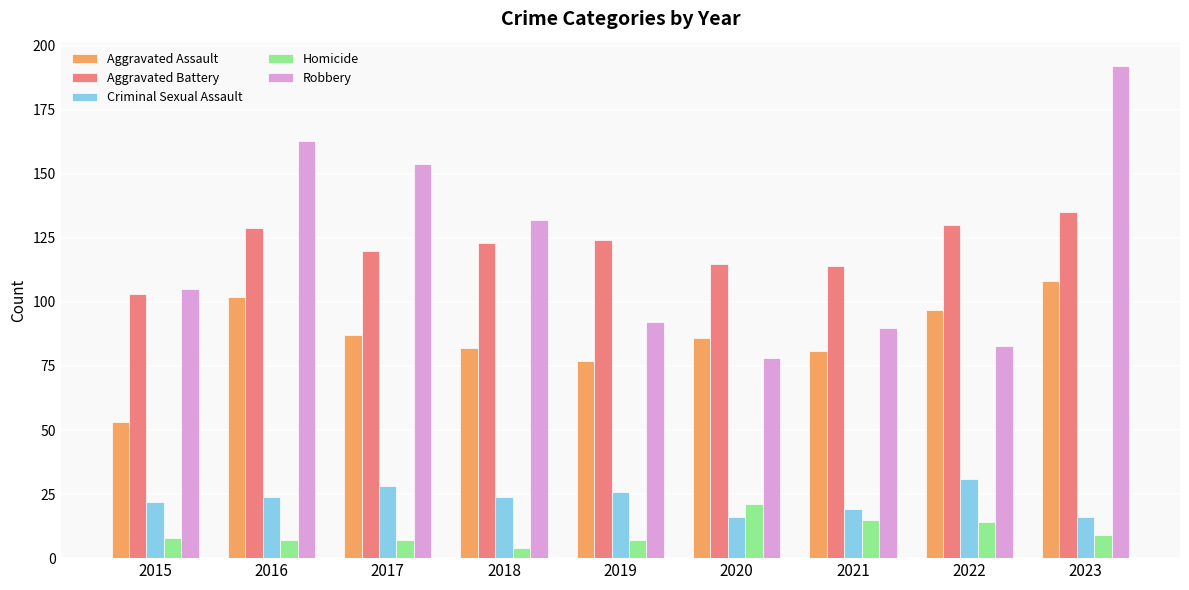

How many groups of bars are there?

9